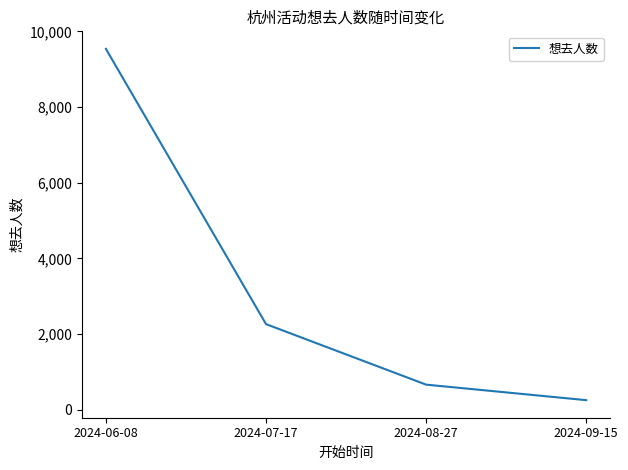

Reading left to right, what are all the values shown in this chart?

2024-06-08=9538	2024-07-17=2266	2024-08-27=667	2024-09-15=257